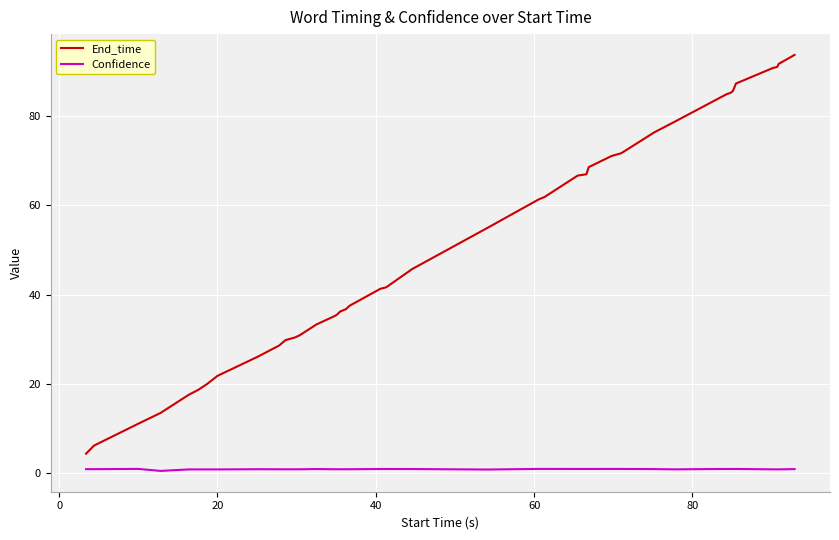

Which series has the largest total across all categories?

End_time